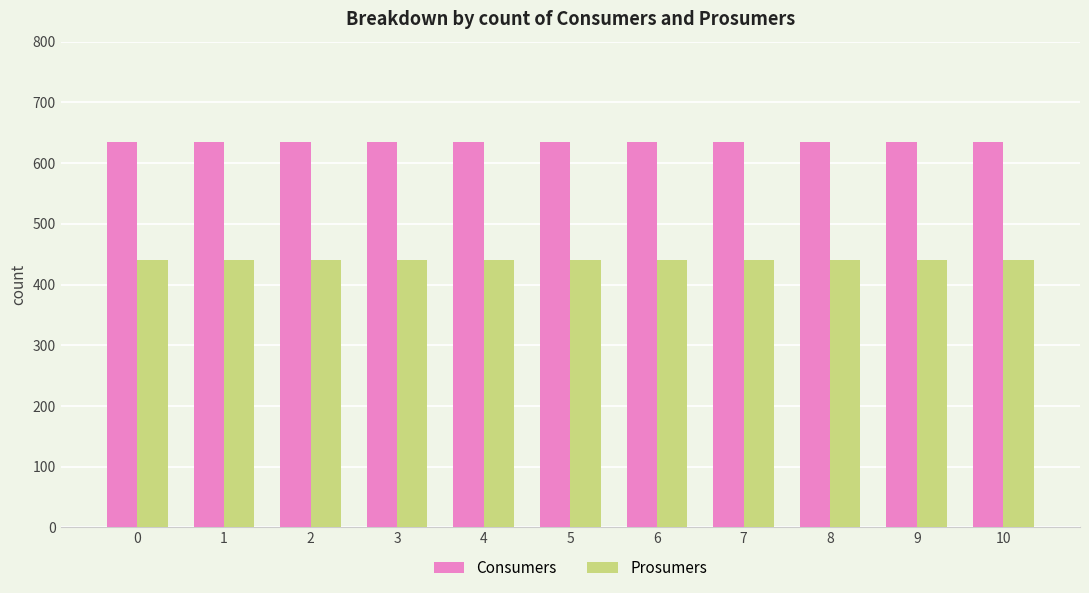

What is the total value across all series at 1?

1075